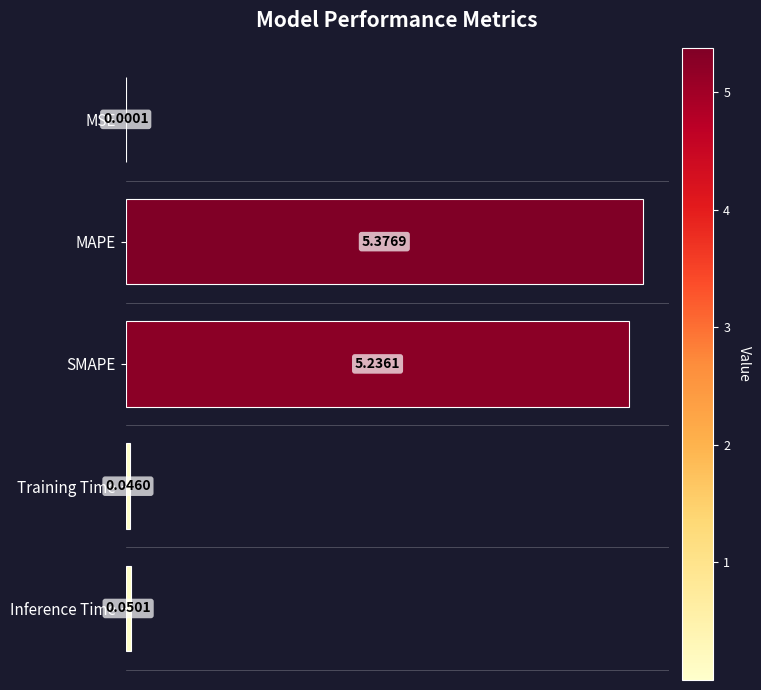

Does the chart contain stacked bars?

No